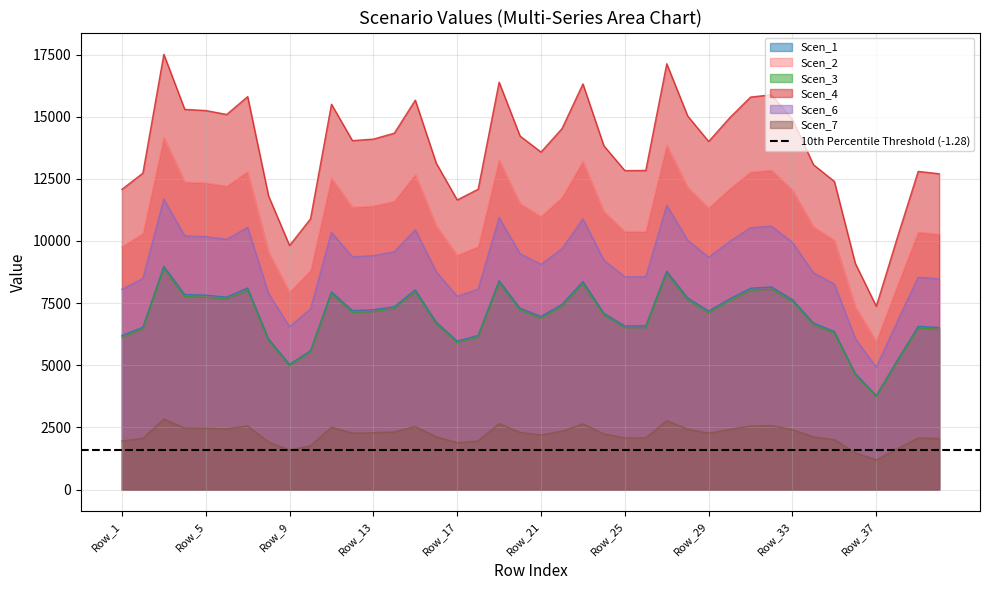

How many categories are shown in the chart?

40